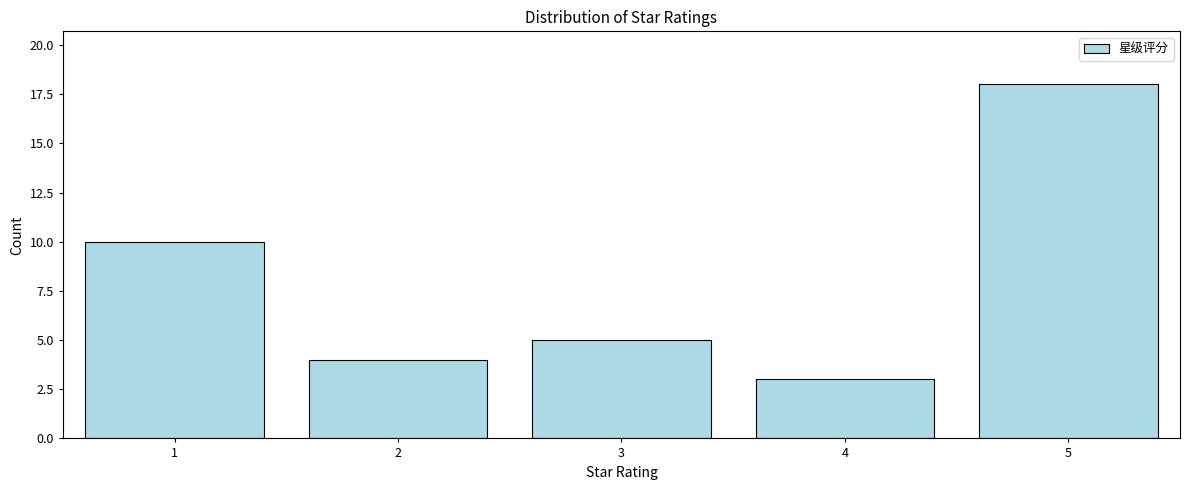

Reading right to left, extract all data points from this chart.

5=18	4=3	3=5	2=4	1=10